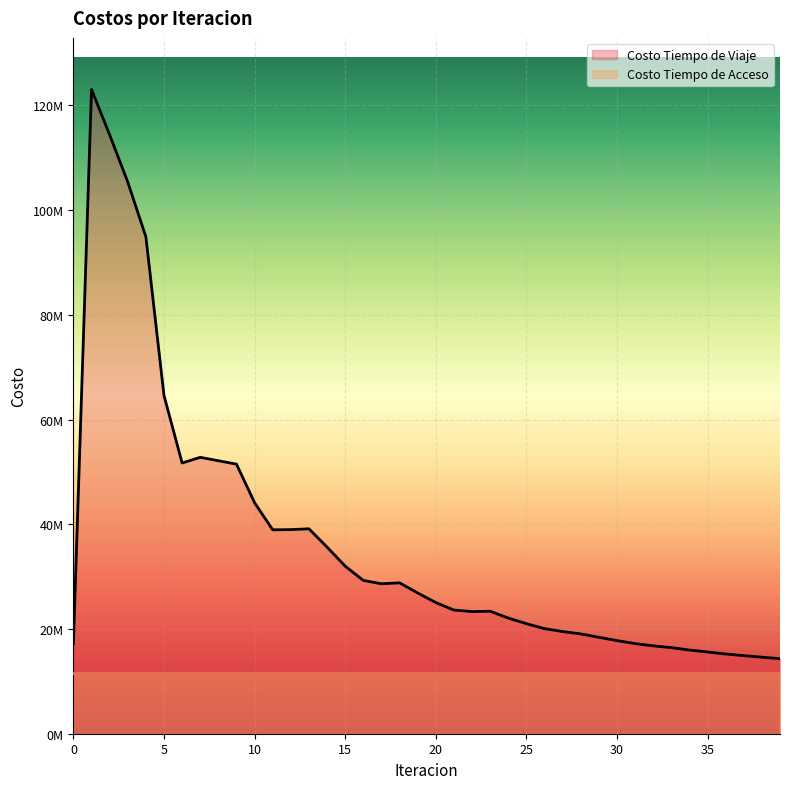

What is the approximate value at 38?

14619440.4